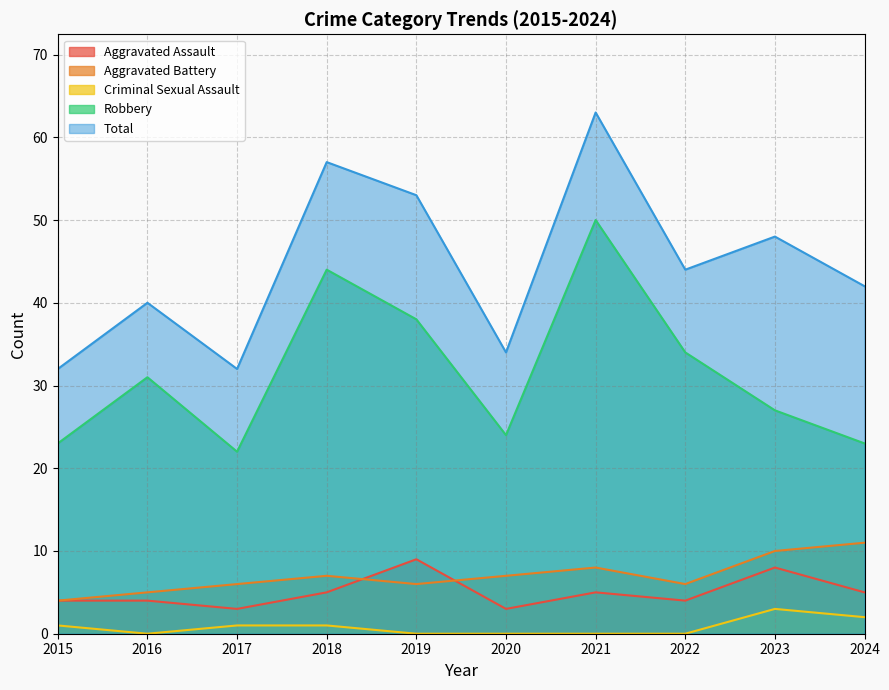

At how many categories does at least one series exceed 26?

10